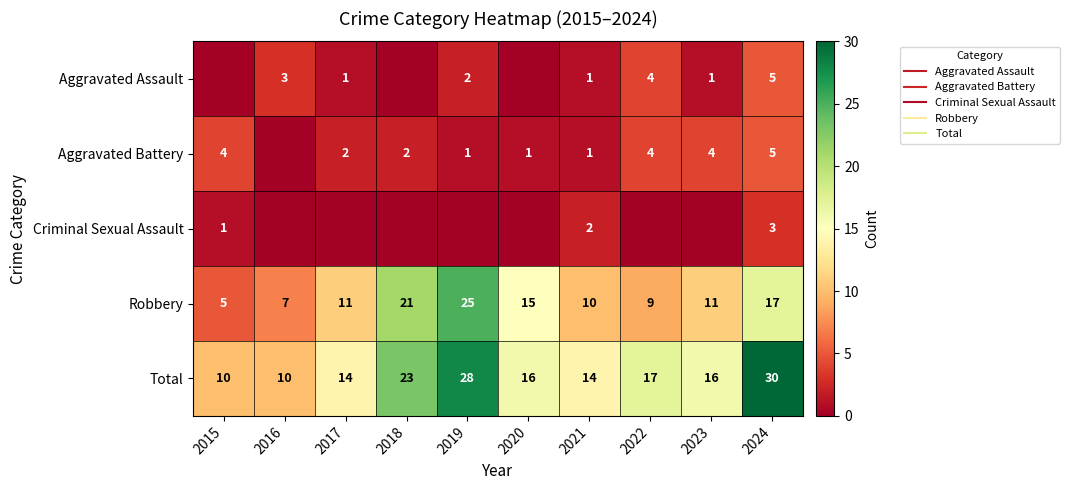

What is the highest value of the Total series?

30